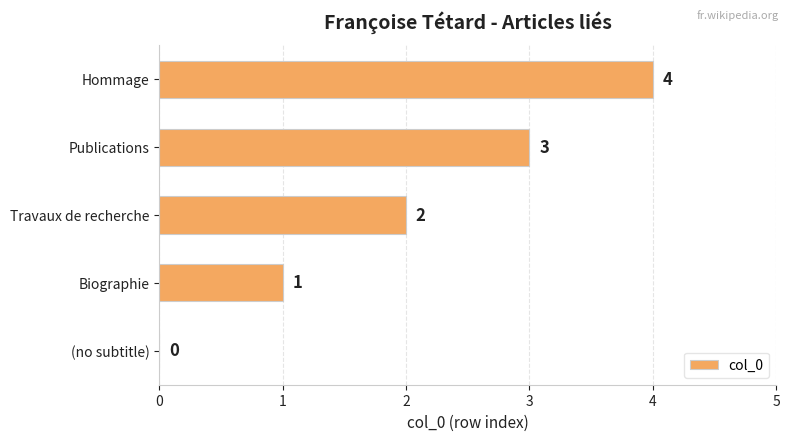

At which category does the chart reach its peak across all series?

Hommage